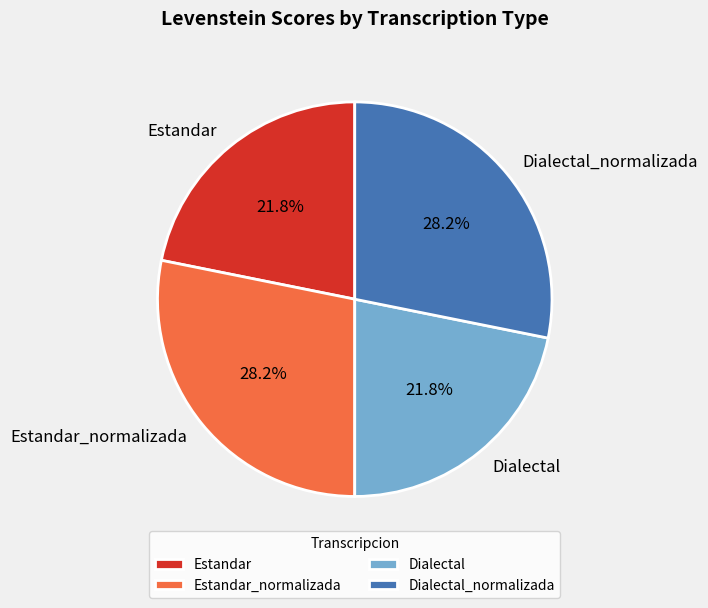

Does Dialectal represent more than half of the total?

No